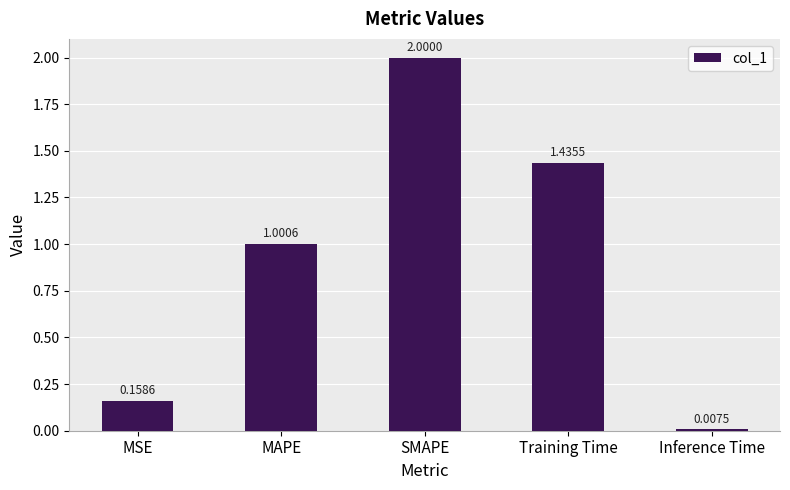

At which label does the data first exceed 1?

MAPE